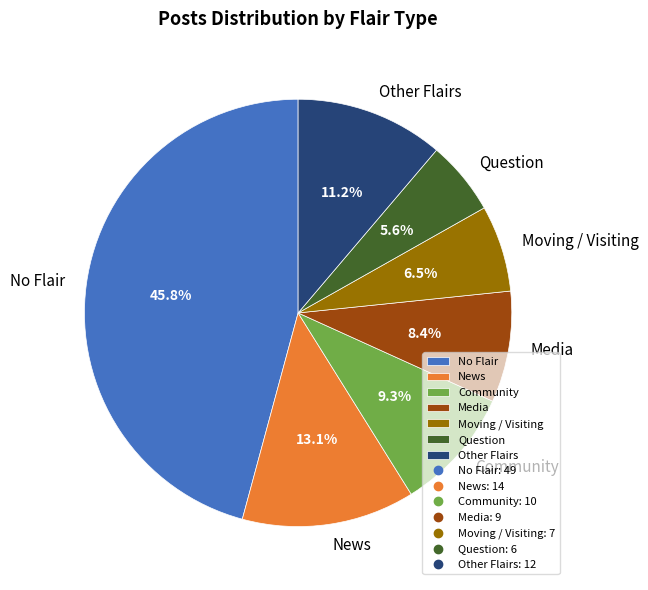

Which category has the smallest portion of the pie?

Question